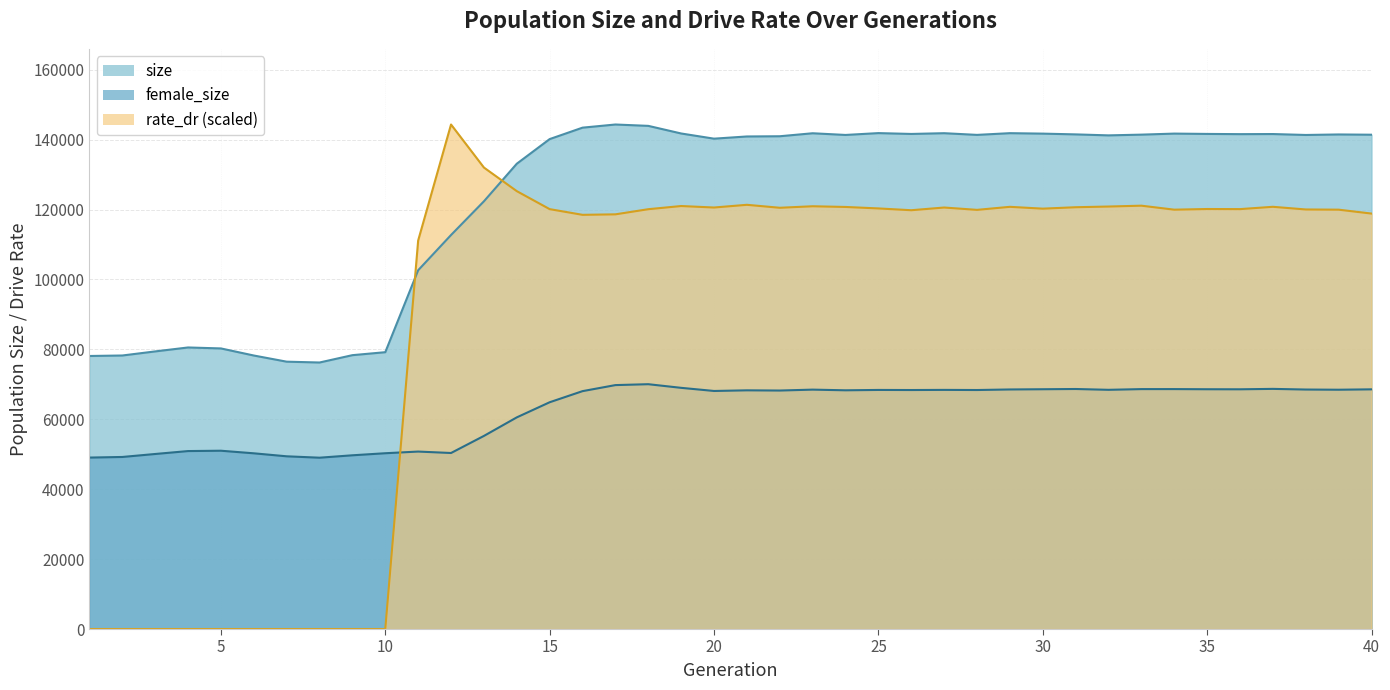

Which series ends up on top after the final intersection of size and rate_dr?

size